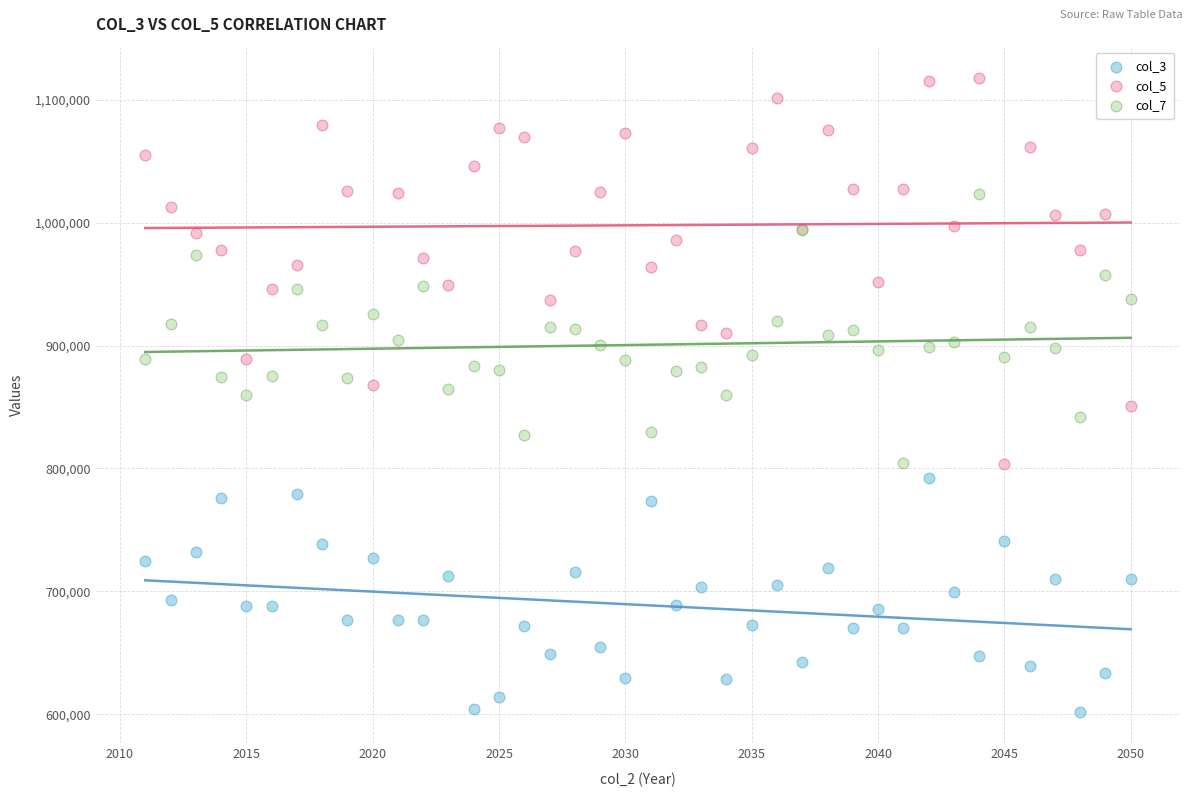

Which series contains the highest Y value?

col_5